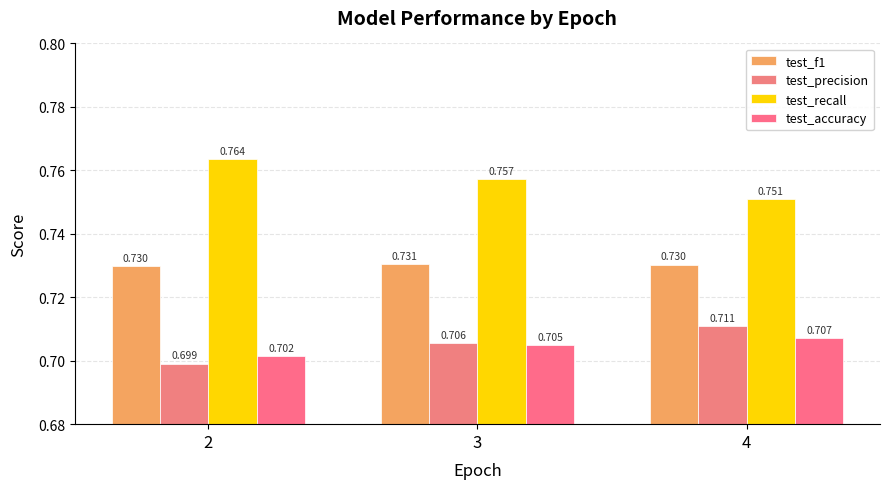

Reading left to right, extract all data points from this chart.

test_f1: 2=0.7	3=0.7	4=0.7
test_precision: 2=0.7	3=0.7	4=0.7
test_recall: 2=0.8	3=0.8	4=0.8
test_accuracy: 2=0.7	3=0.7	4=0.7